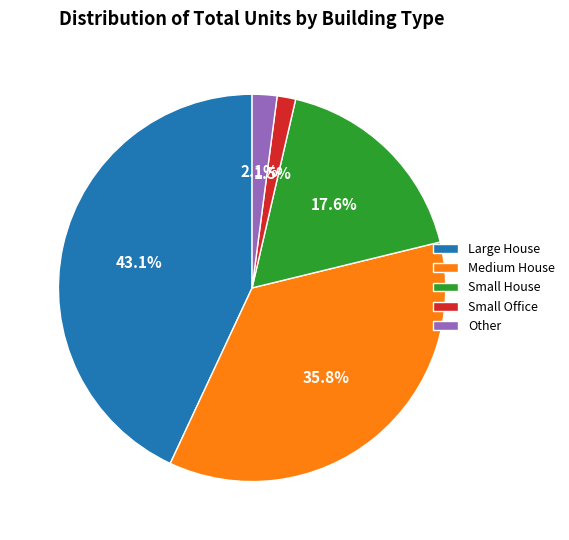

Which slice is the largest?

Large House